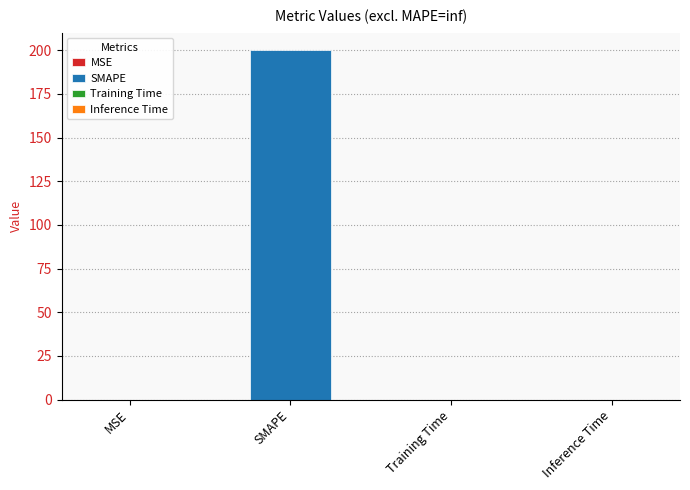

The chart shows a value of 0.0 at Inference Time. True or false?

True